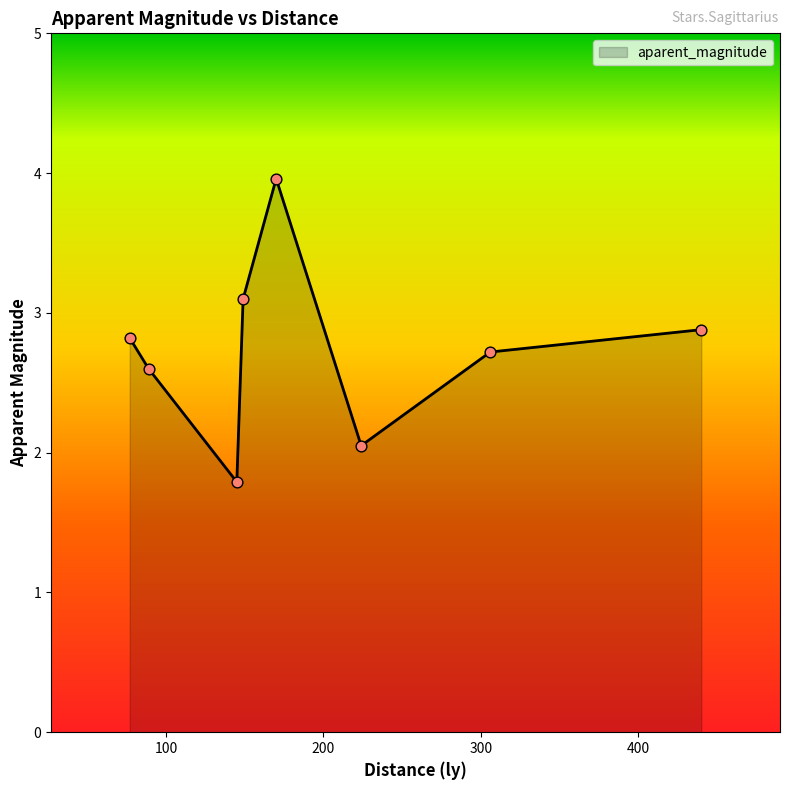

How many interior local valleys (lower than both neighbors) does the data have?

2